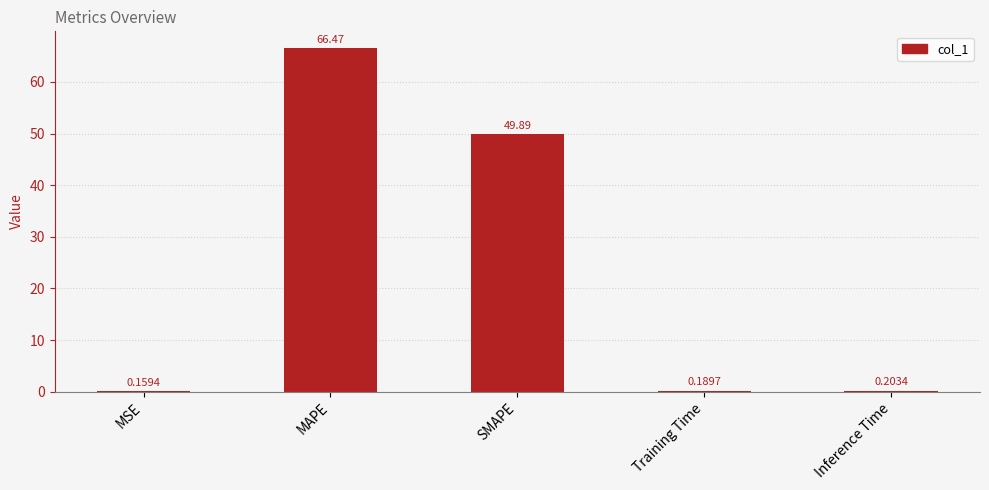

Between SMAPE and MSE, which is larger?

SMAPE